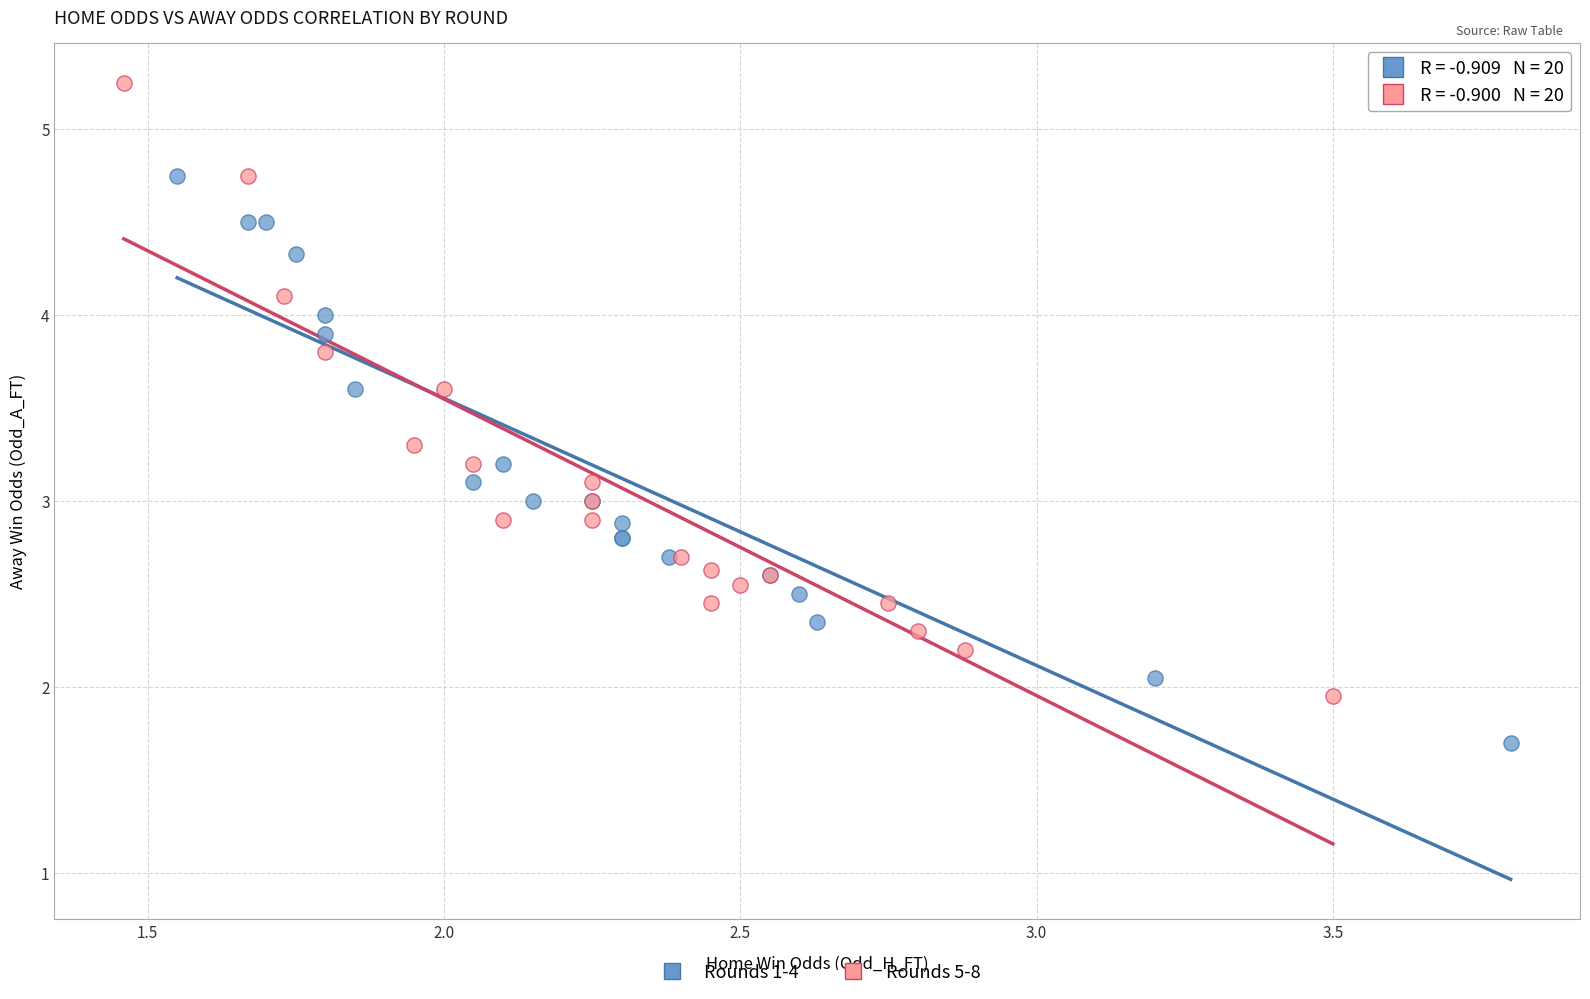

Which series contains the lowest Y value?

Rounds 1-4